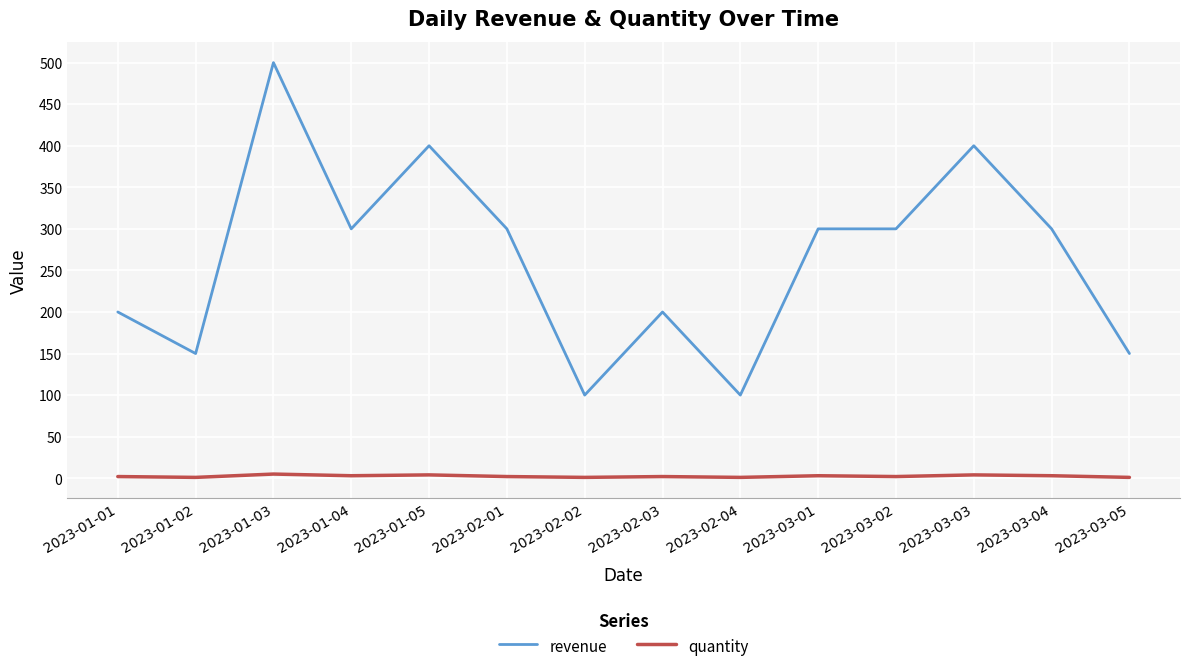

Which series has the widest spread of values?

revenue